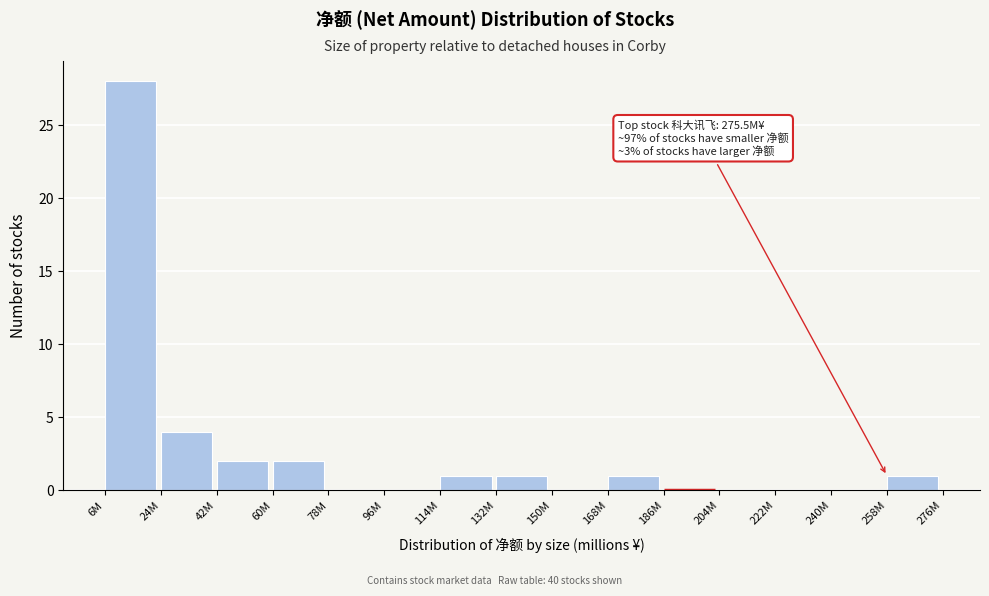

Reading left to right, list all the values displayed in this chart.

6M=28	24M=4	42M=2	60M=2	78M=0	96M=0	114M=1	132M=1	150M=0	168M=1	186M=0	204M=0	222M=0	240M=0	258M=1